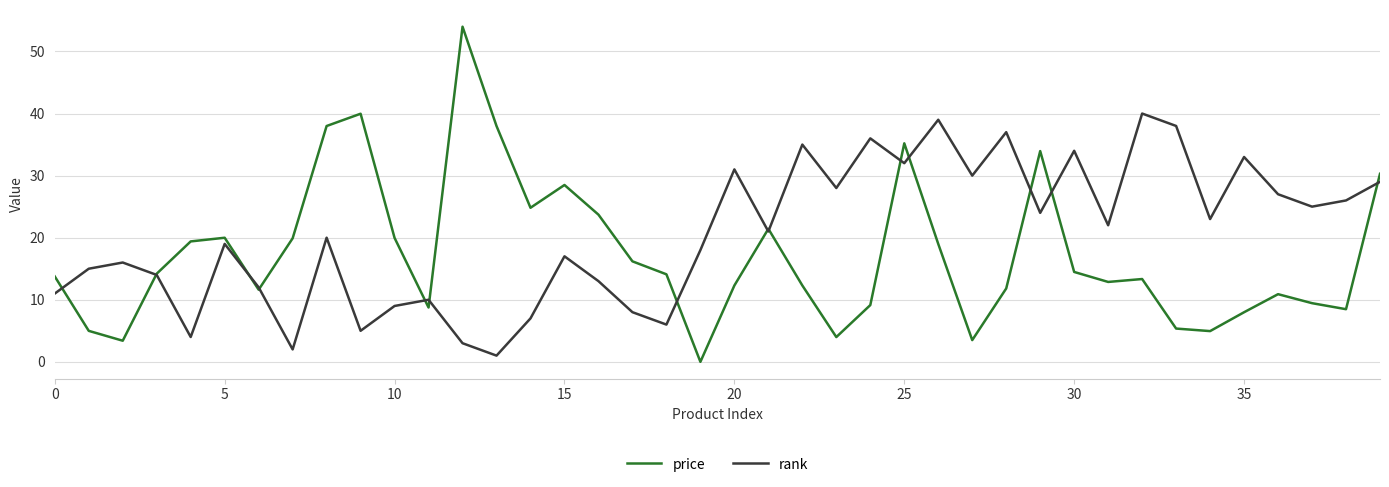

What is the maximum value shown in the chart?

54.0